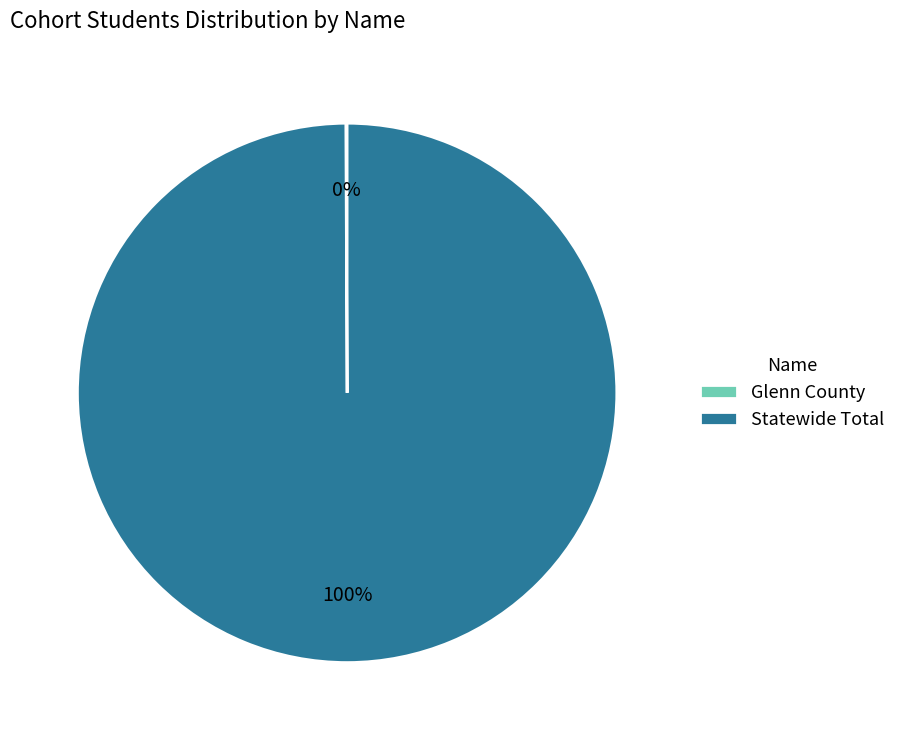

True or false: Statewide Total accounts for 100% of the total.

True